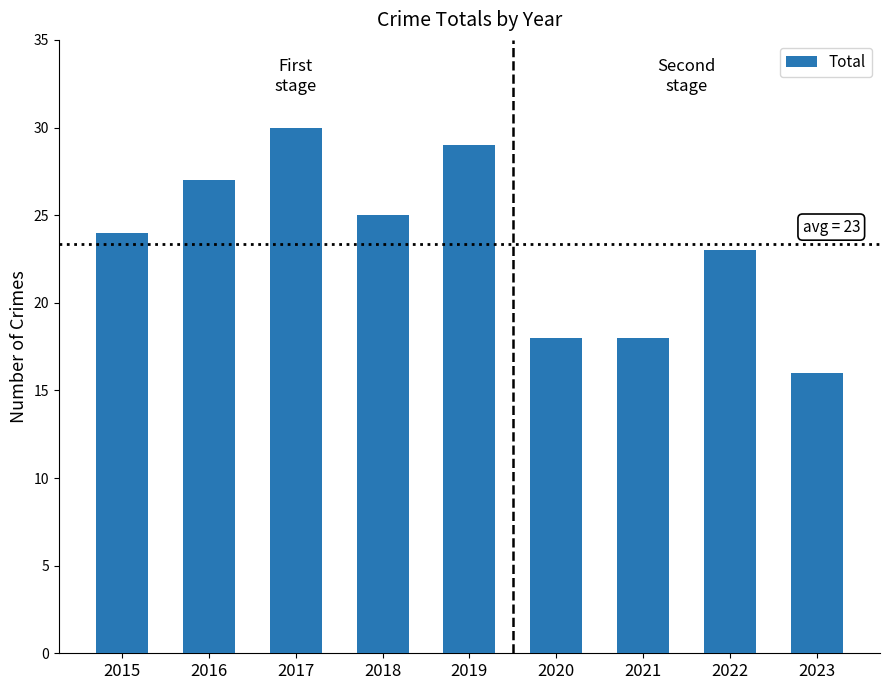

What is the value of the 9th bar from the left?

16